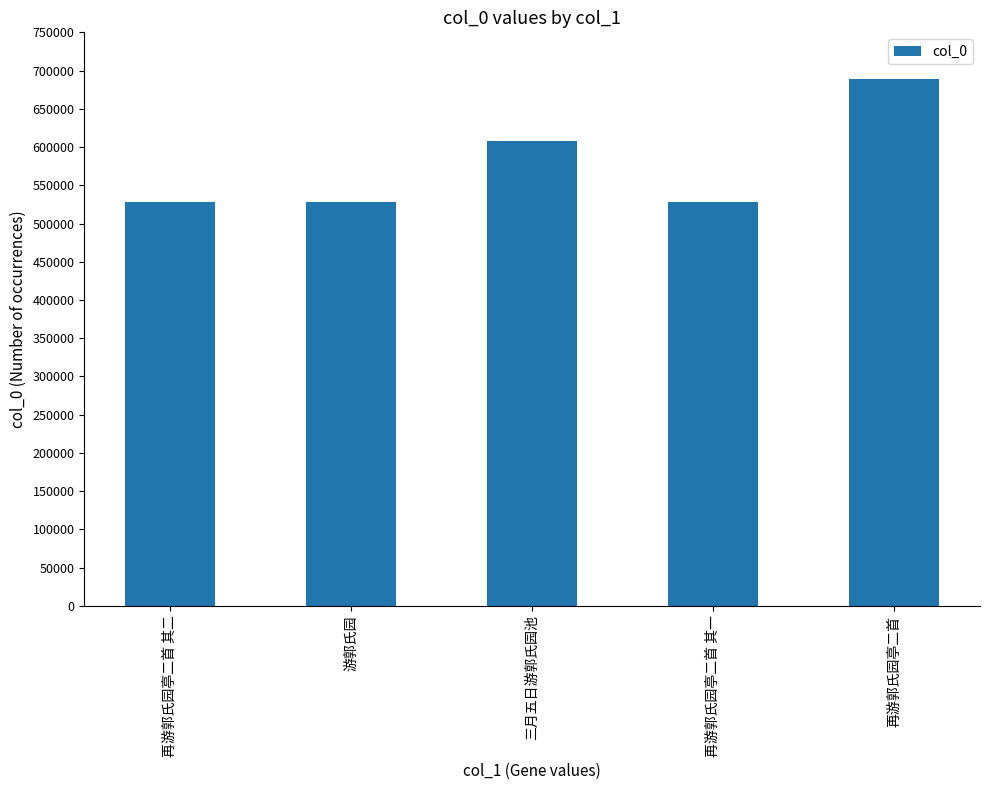

What is the change in value from 再游郭氏园亭二首 其二 to 三月五日游郭氏园池?

+80093